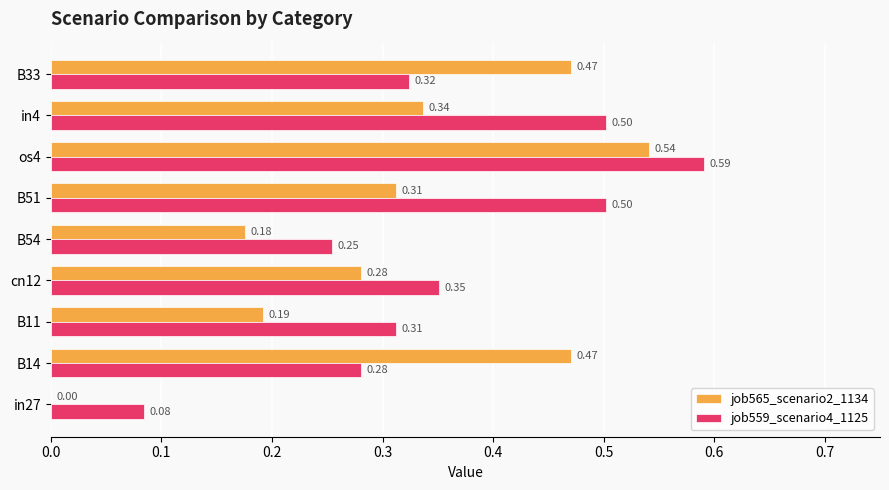

Is the value of job565_scenario2_1134 at cn12 greater than the value of job559_scenario4_1125 at cn12?

No